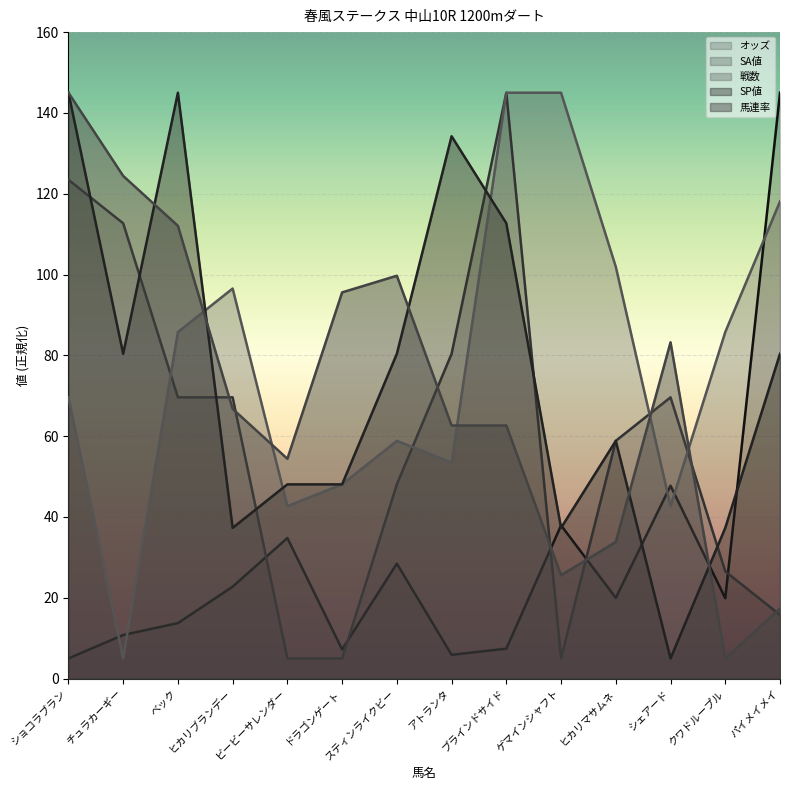

Count the number of categories in the chart.

14